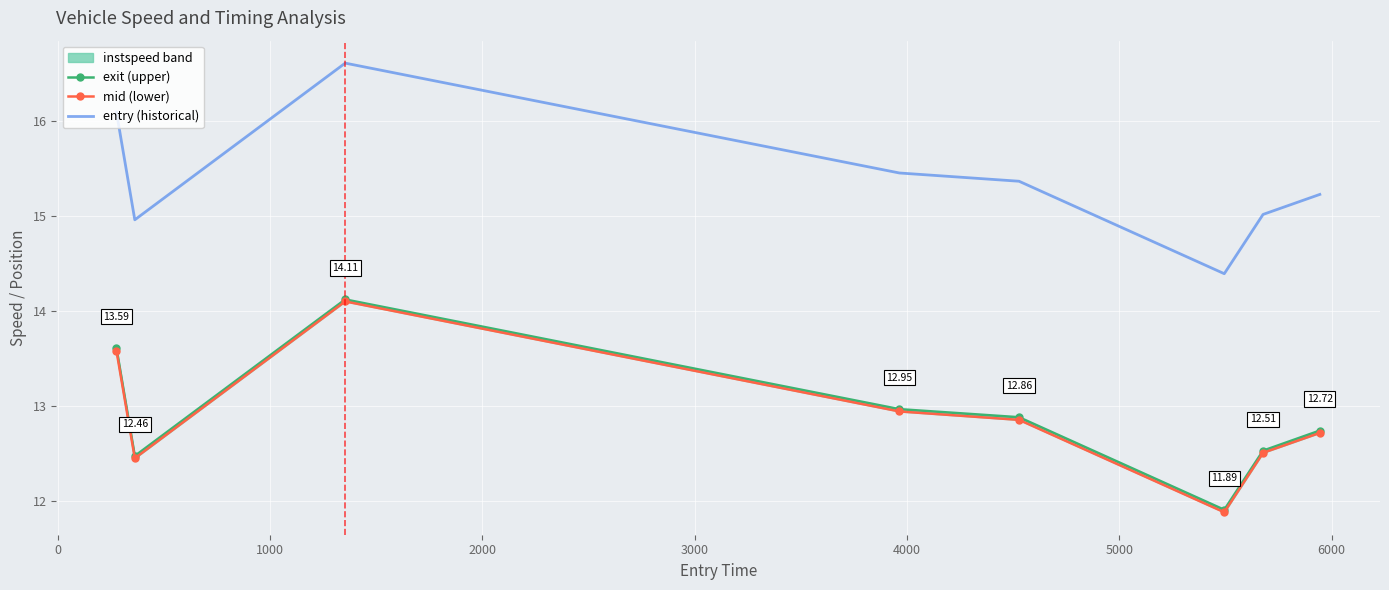

Rank the series by their maximum value, from highest to lowest.

entry (historical), exit (upper), mid (lower)